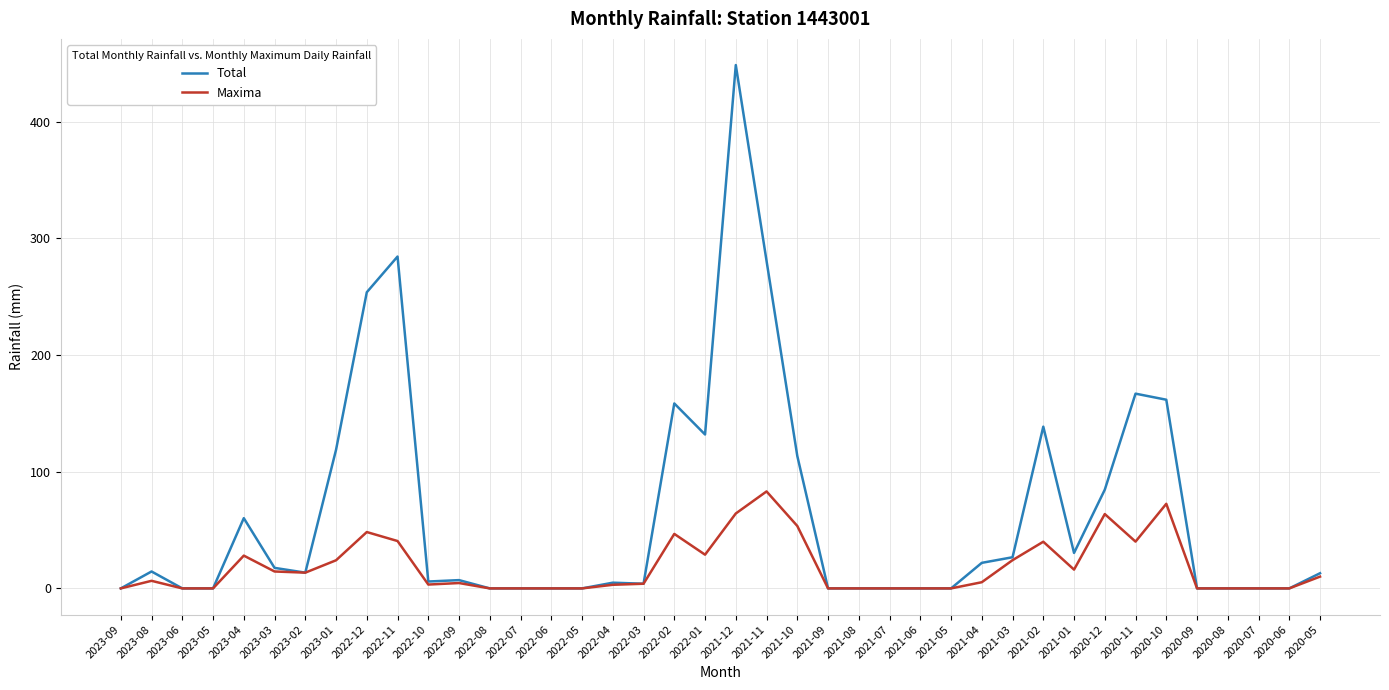

What is the highest value of the Maxima series?

83.1